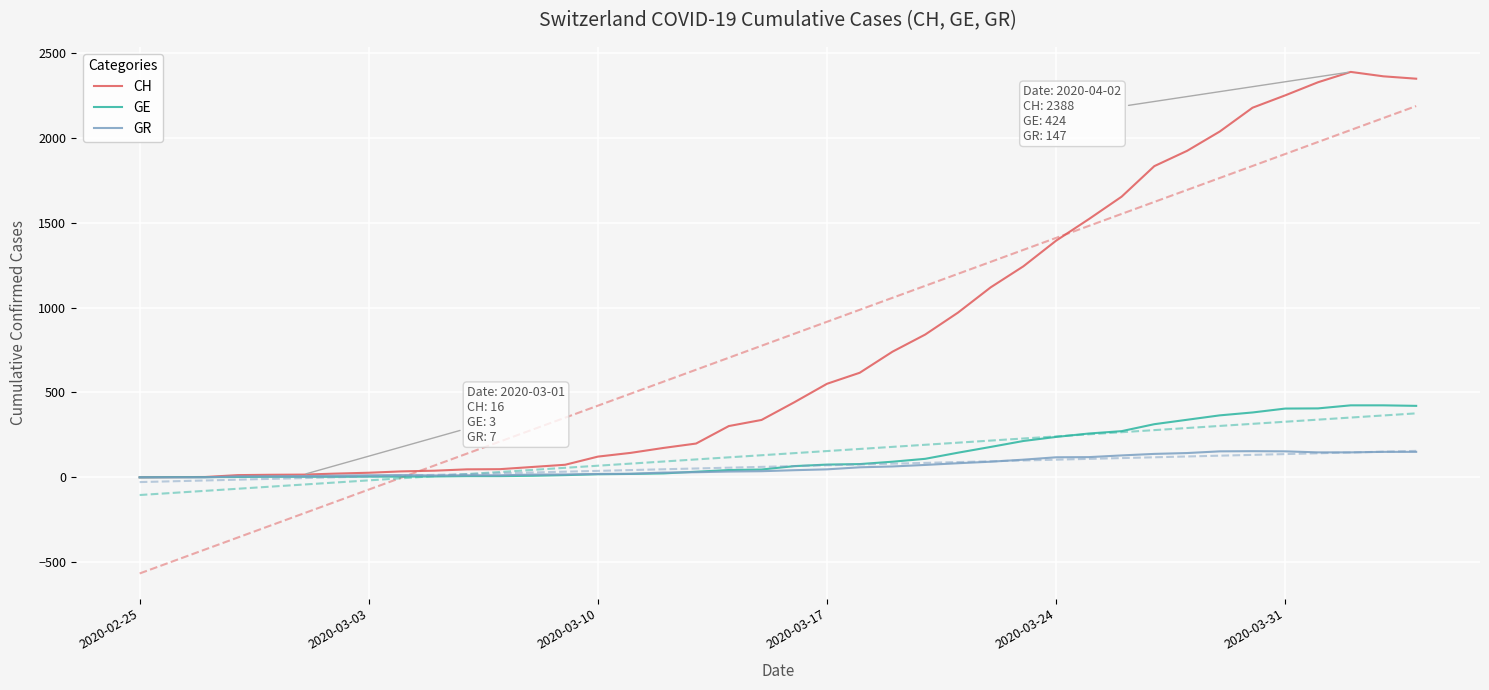

What is the highest value of the GE series?

424